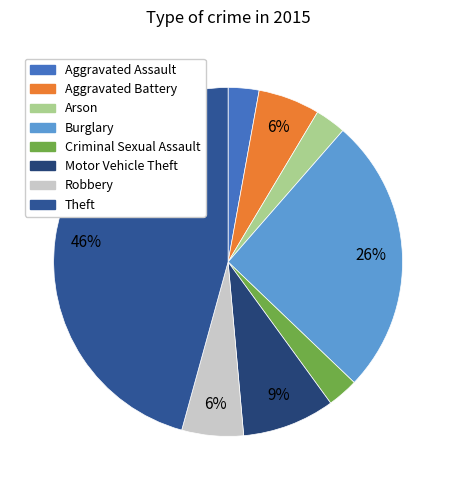

How many slices are in this pie chart?

8